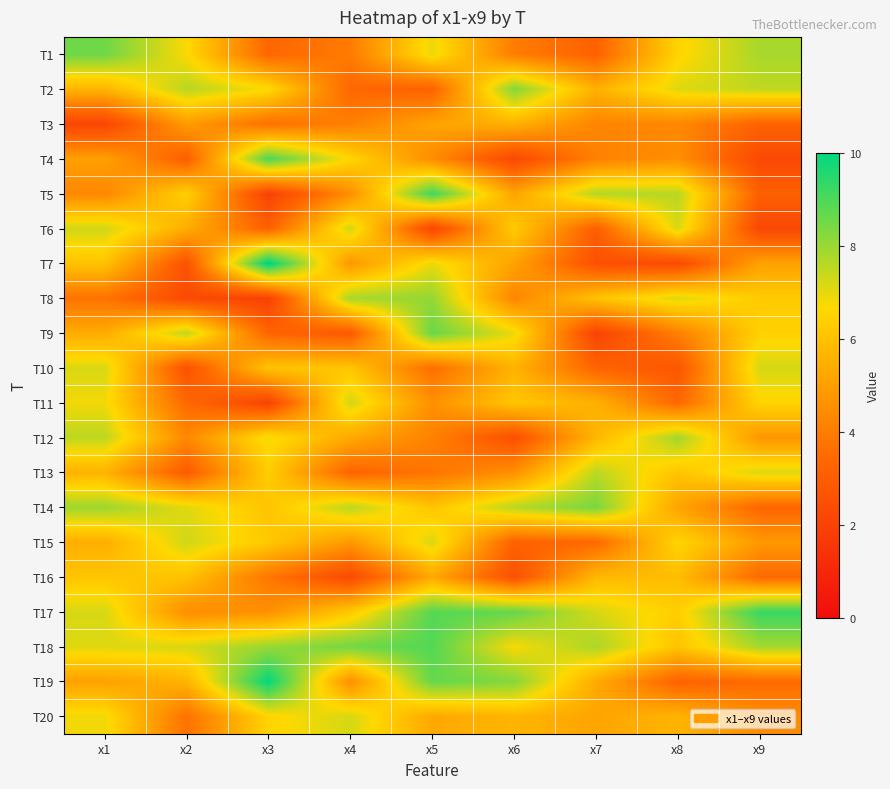

What is the minimum value shown in the chart?

2.0